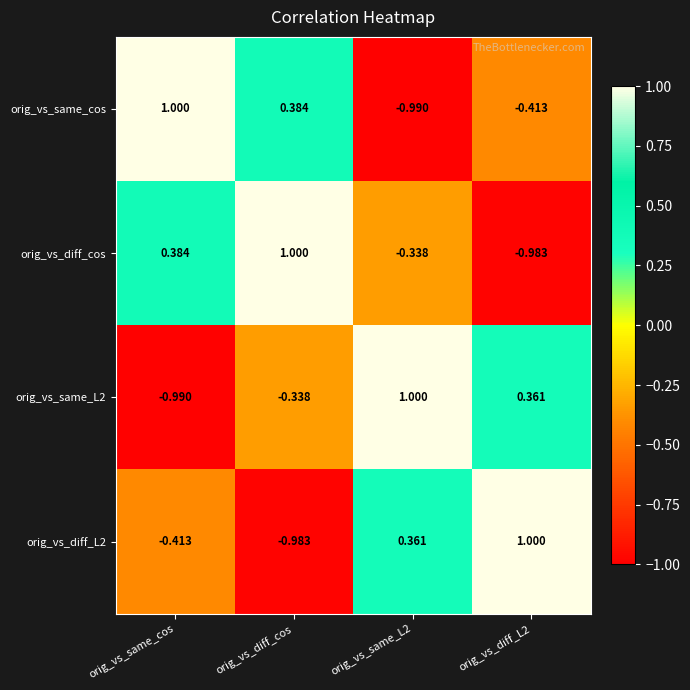

At which label does orig_vs_same_cos first exceed 0?

orig_vs_same_cos